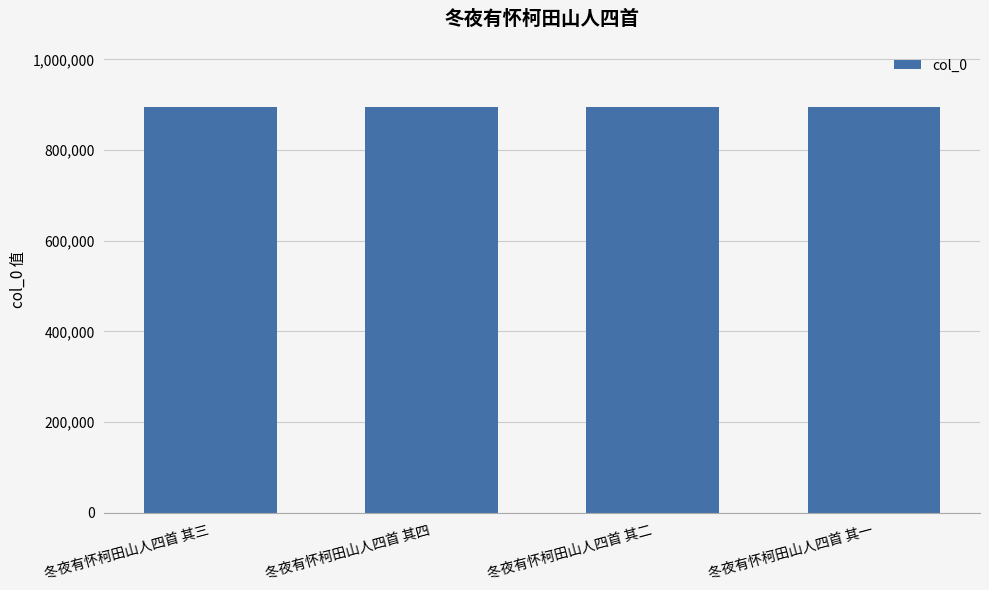

What is the sum of the values at 冬夜有怀柯田山人四首 其一 and 冬夜有怀柯田山人四首 其二?

1790677